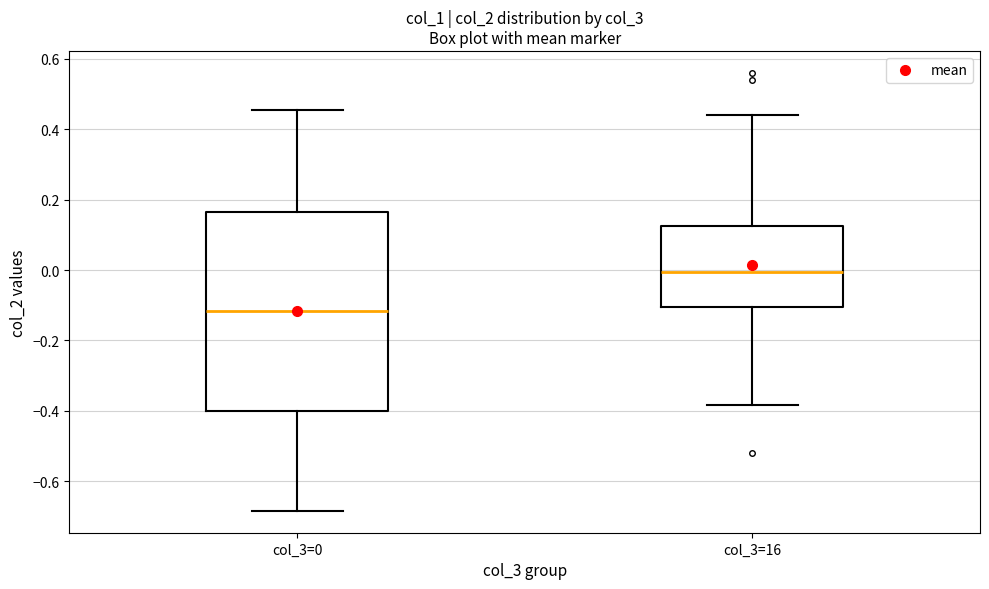

Where is the upper edge of the box for col_3=16 on the y-axis? The values are not printed on the chart, so give them approximately, as read against the axis.

0.12